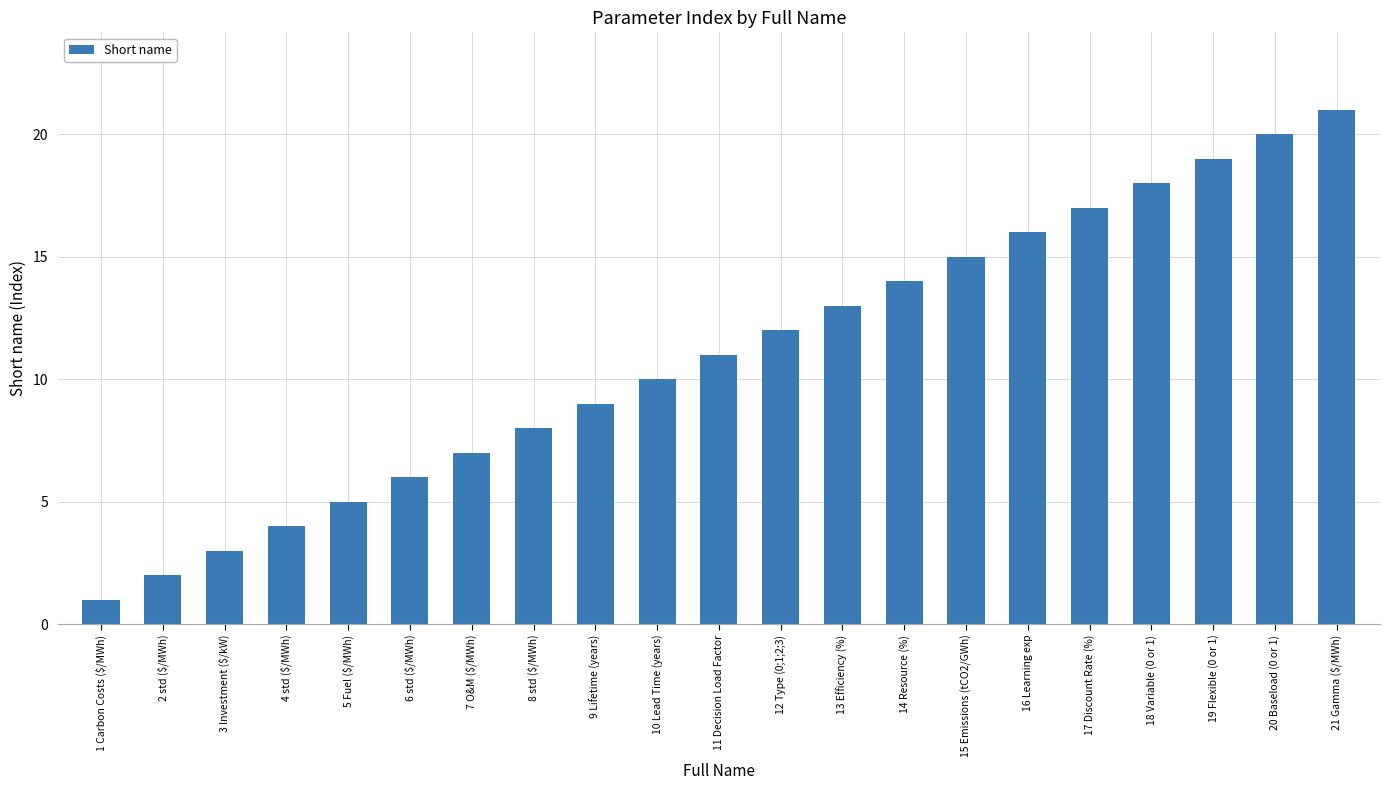

What is the sum of the values at 19 Flexible (0 or 1) and 3 Investment ($/kW)?

22